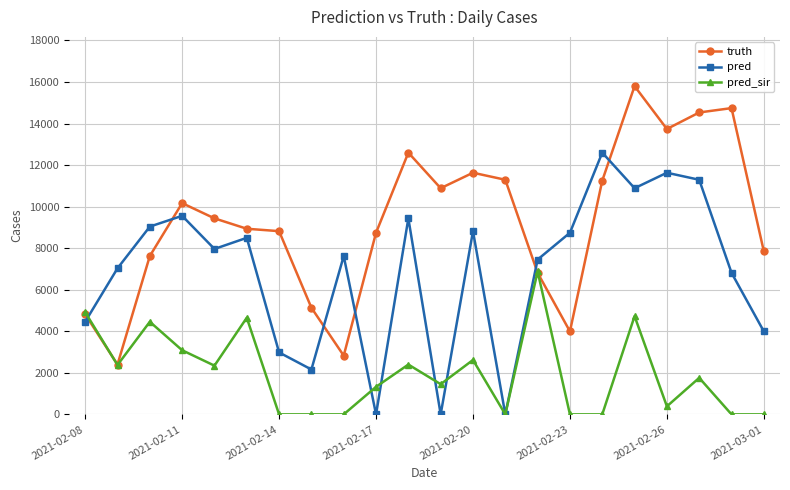

How many interior local peaks does the pred series have?

7